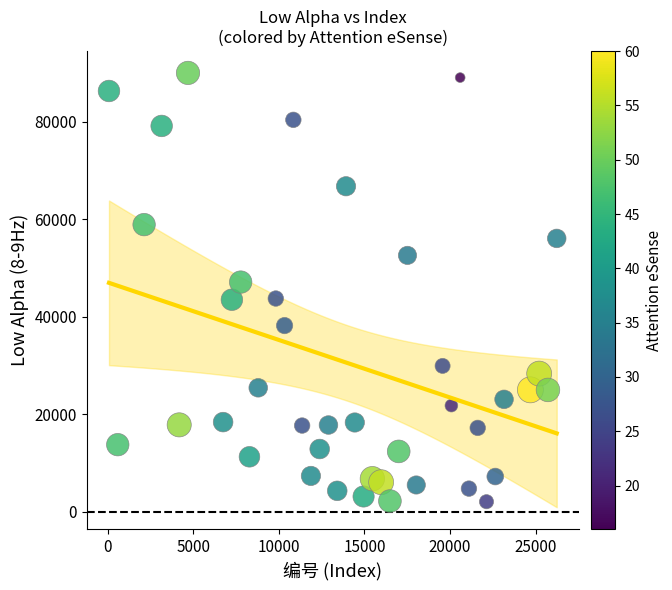

What is the range of Y values (max minus min)?

87863